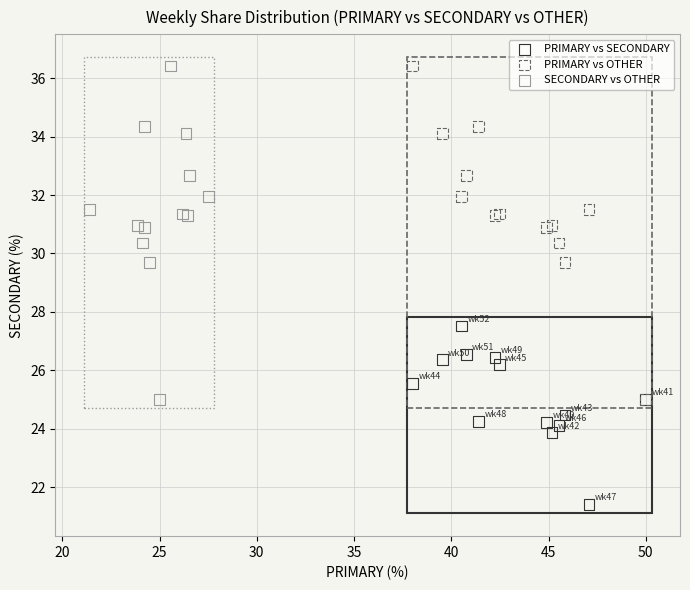

Which series reaches the minimum Y coordinate?

PRIMARY vs SECONDARY